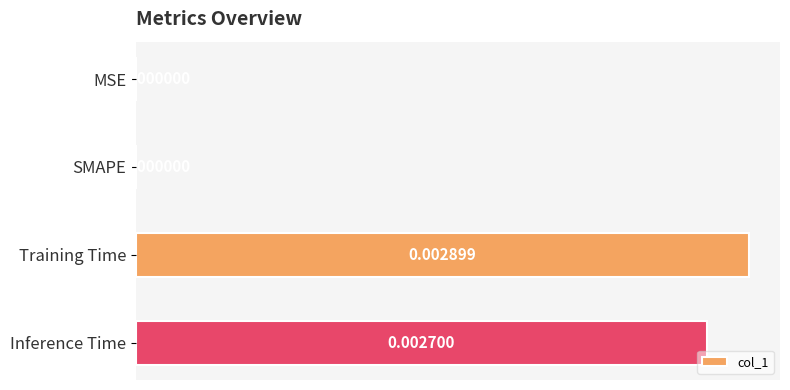

How many categories are shown in the chart?

4